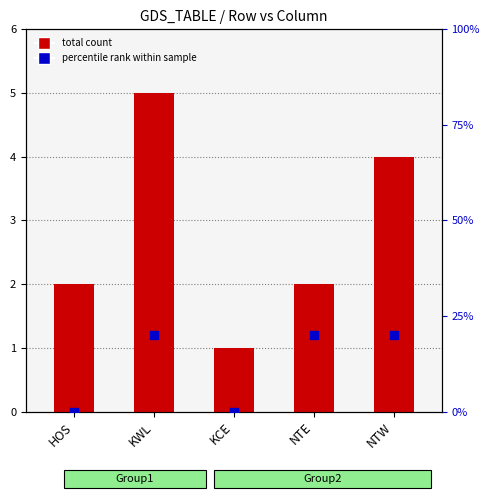

Which series contains the highest Y value?

percentile rank within sample